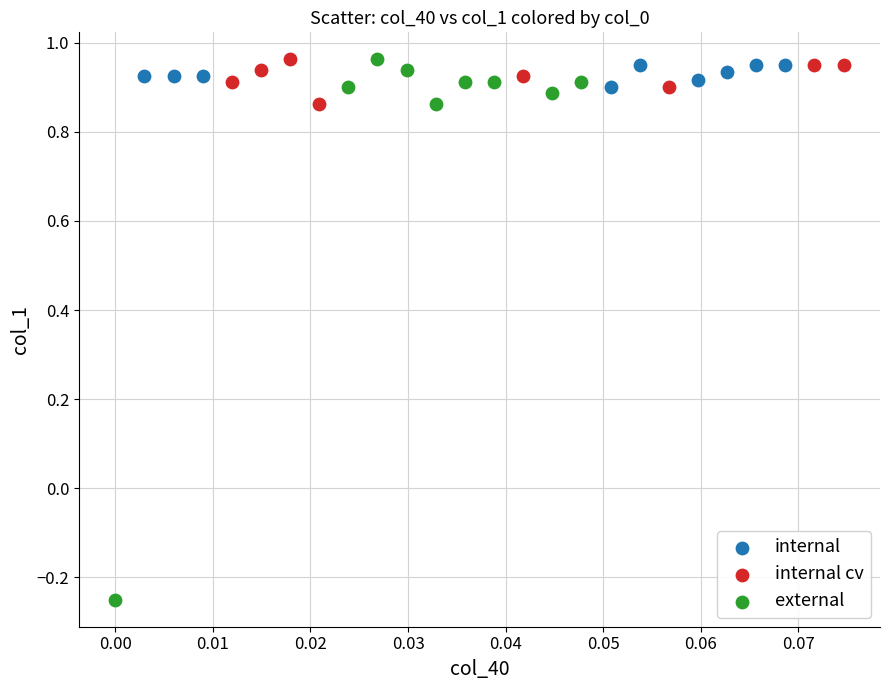

Which series contains the lowest Y value?

external